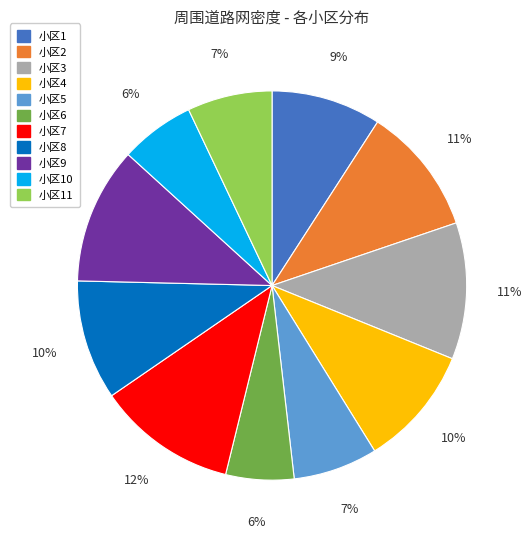

What is the ratio of the value at 小区7 to the value at 小区6?

2.0